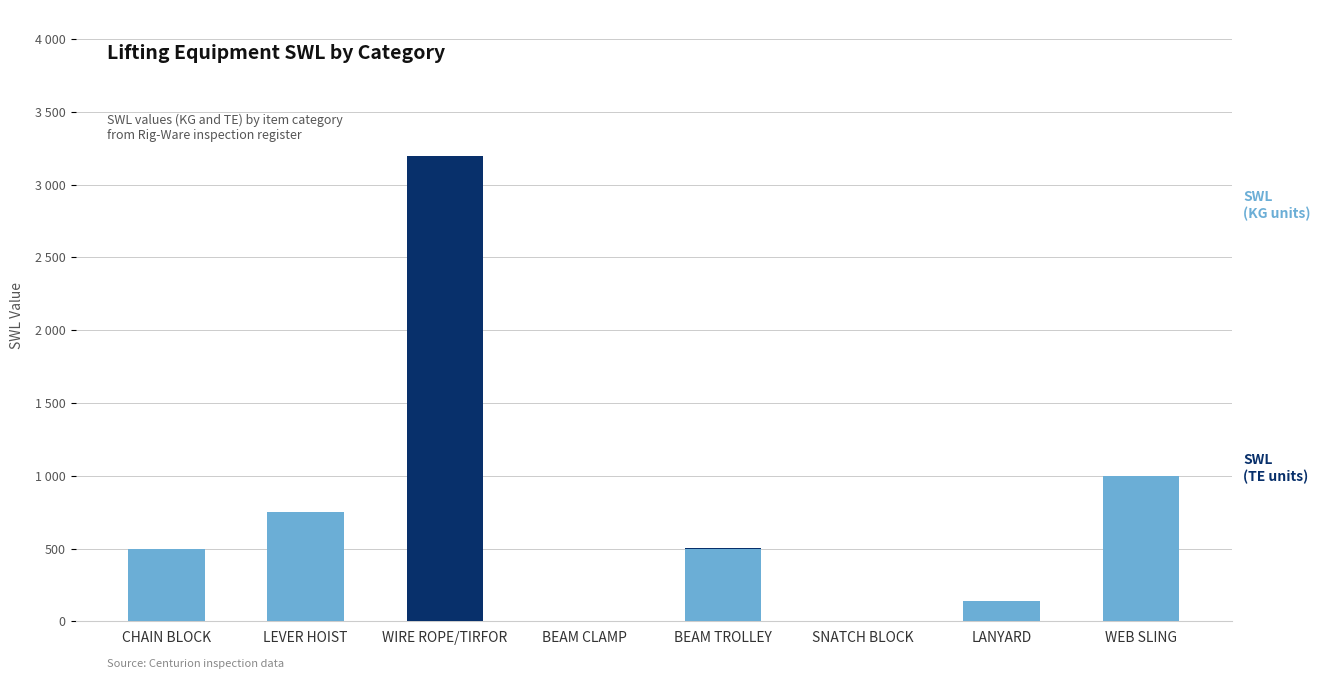

Are the bars horizontal?

No